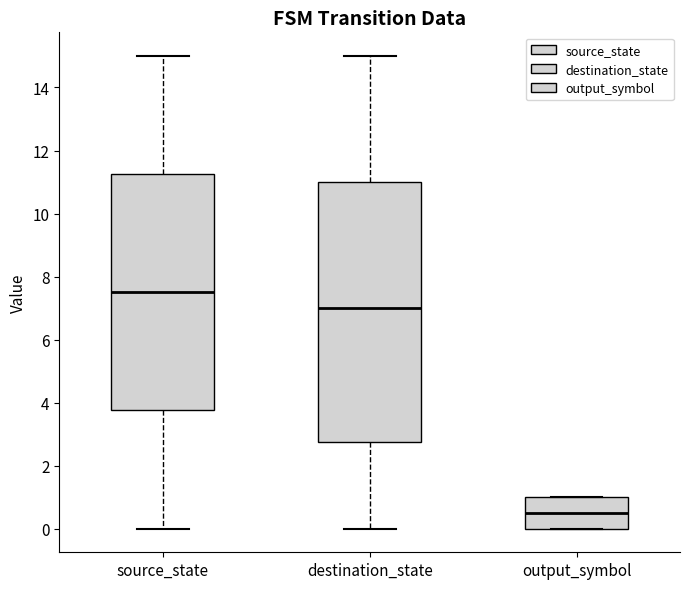

Which box's median line is the lowest?

output_symbol